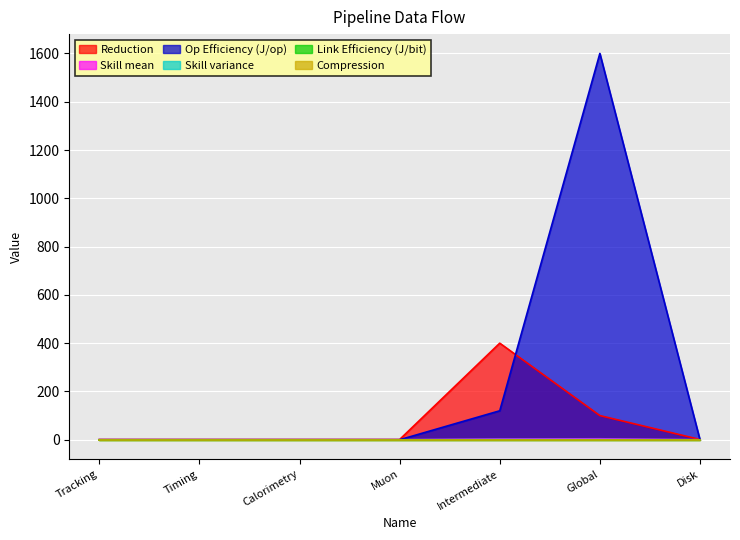

Where do Op Efficiency (J/op) and Reduction first cross each other?

Intermediate and Global